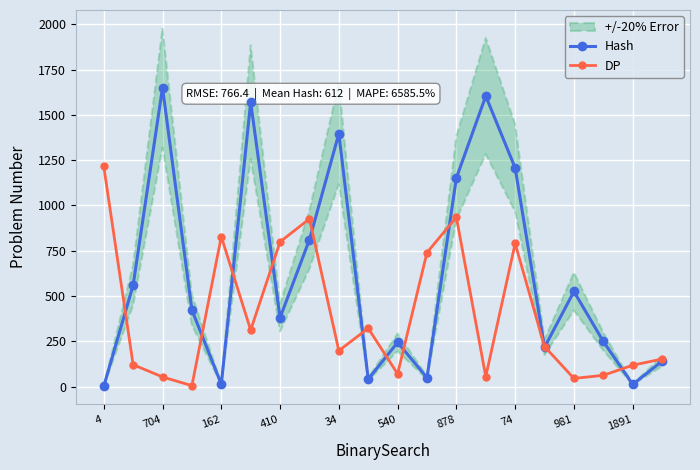

Where is the first local minimum for Hash?

162